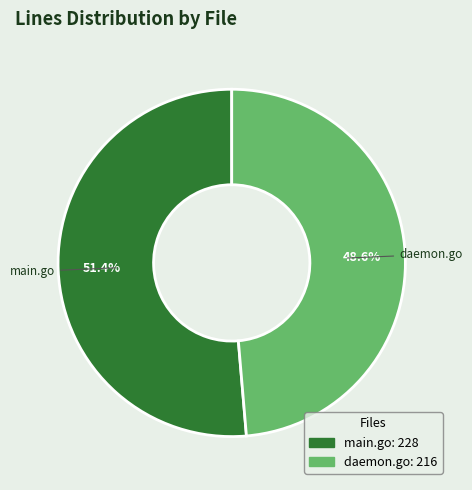

How many segments does this pie chart have?

2